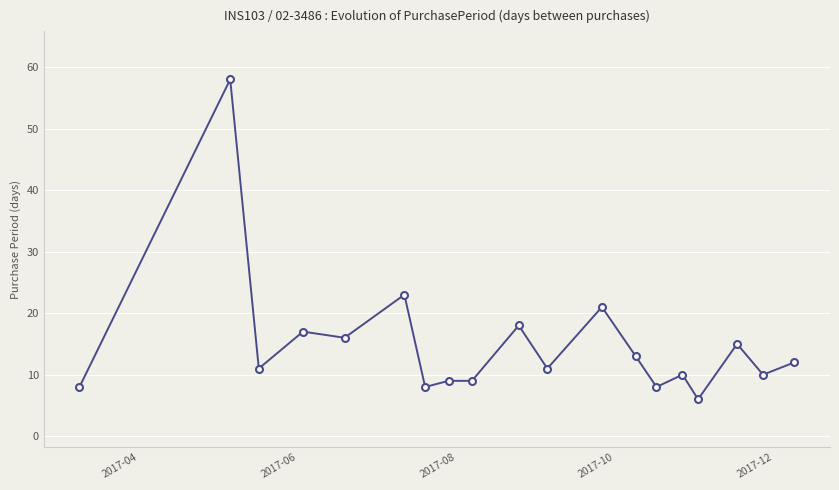

What is the minimum value shown in the chart?

6